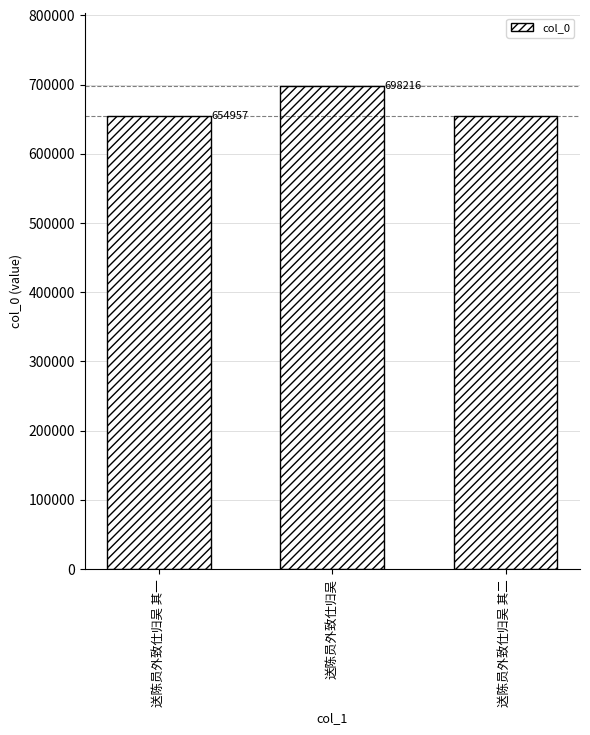

Is it true that the value at 送陈员外致仕归吴 其一 is 350677?

False